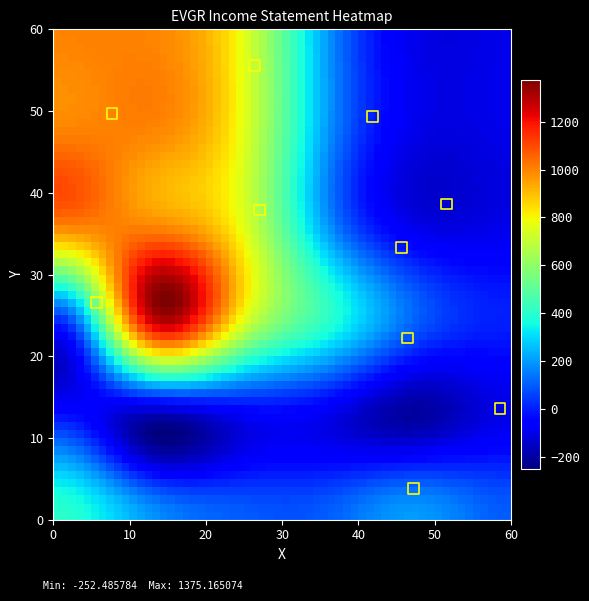

What Y value in the scatter plot is closest to 29?

26.6